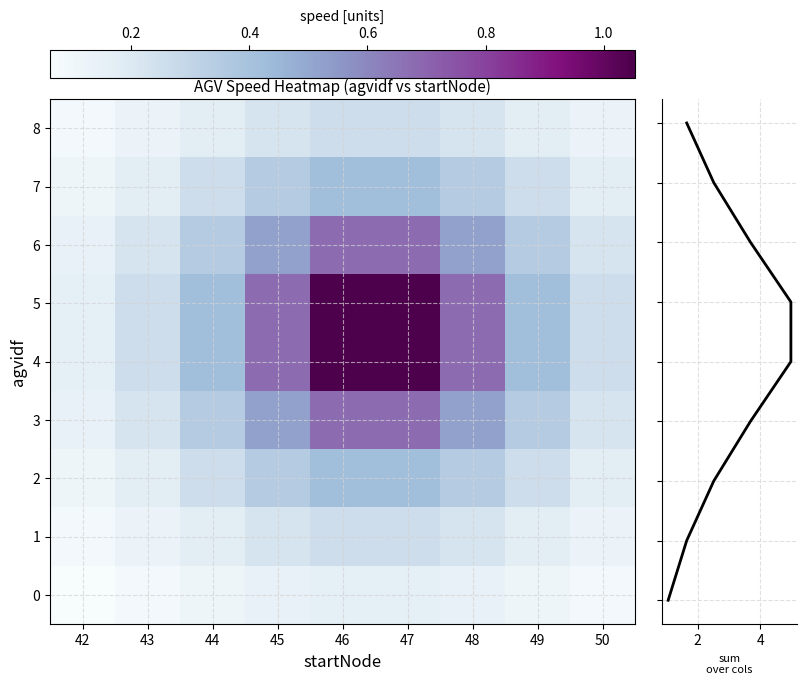

What is the sum of all 7 values?

2.5